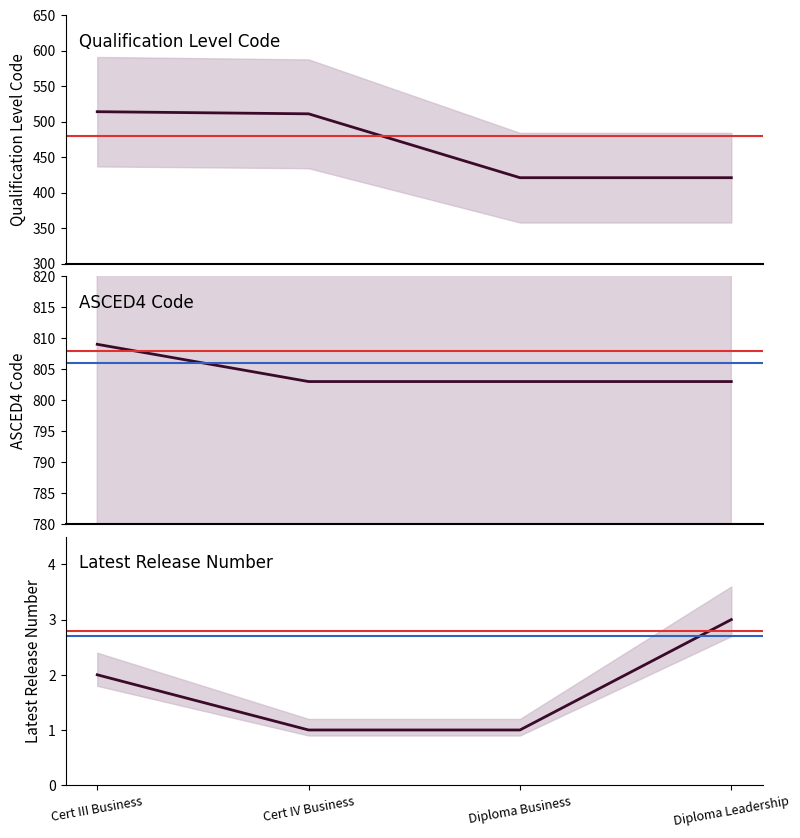

Which series changed the most between Diploma Business and Diploma Leadership?

Latest Release Number